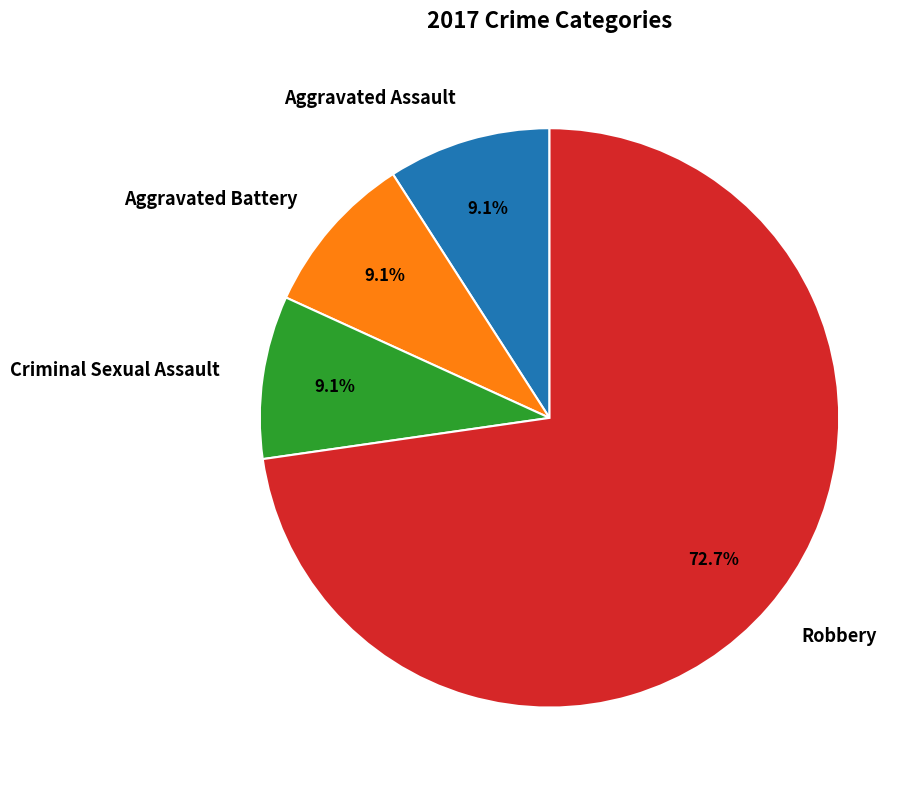

Is the sum of Criminal Sexual Assault and Aggravated Battery greater than half?

No